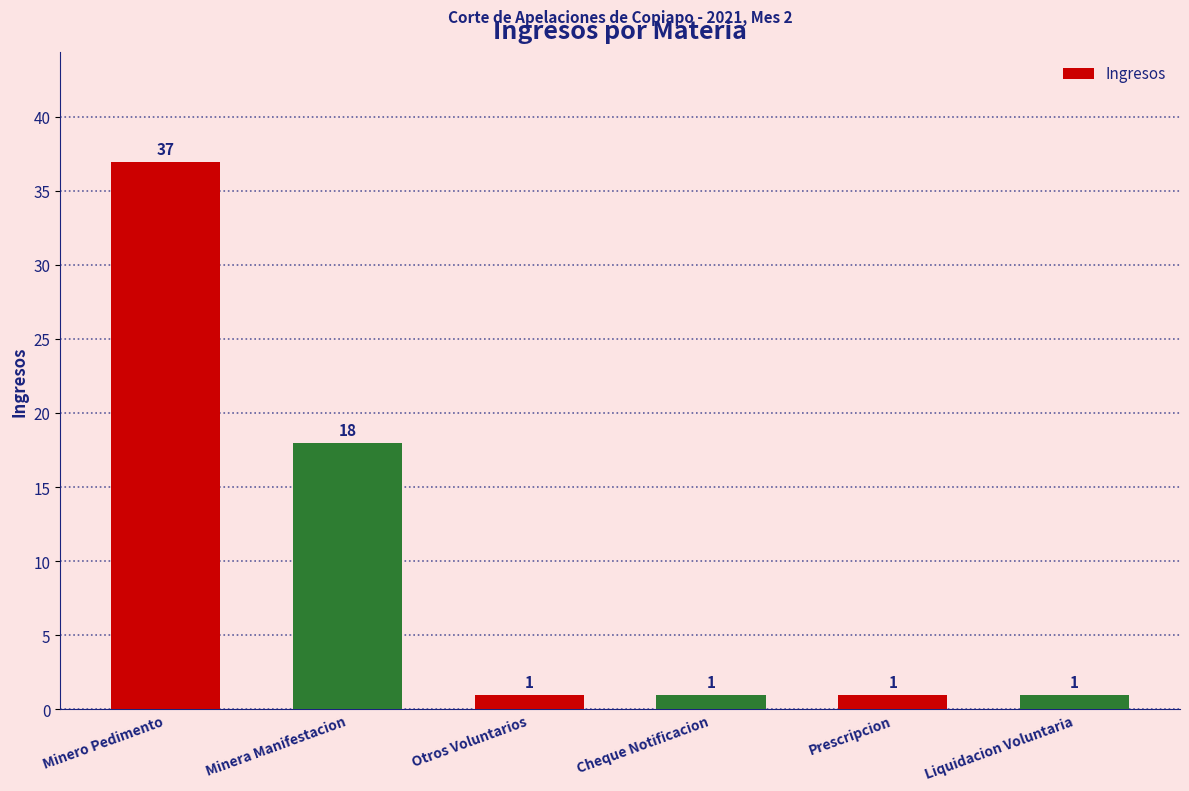

What is the value of the 4th bar from the left?

1